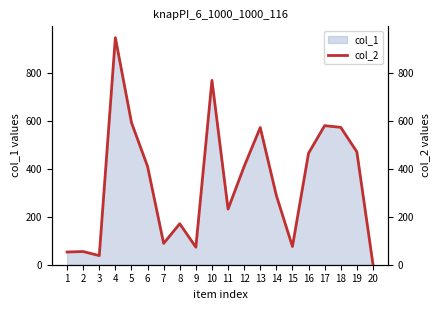

What is the change in value from 2 to 14?

+234